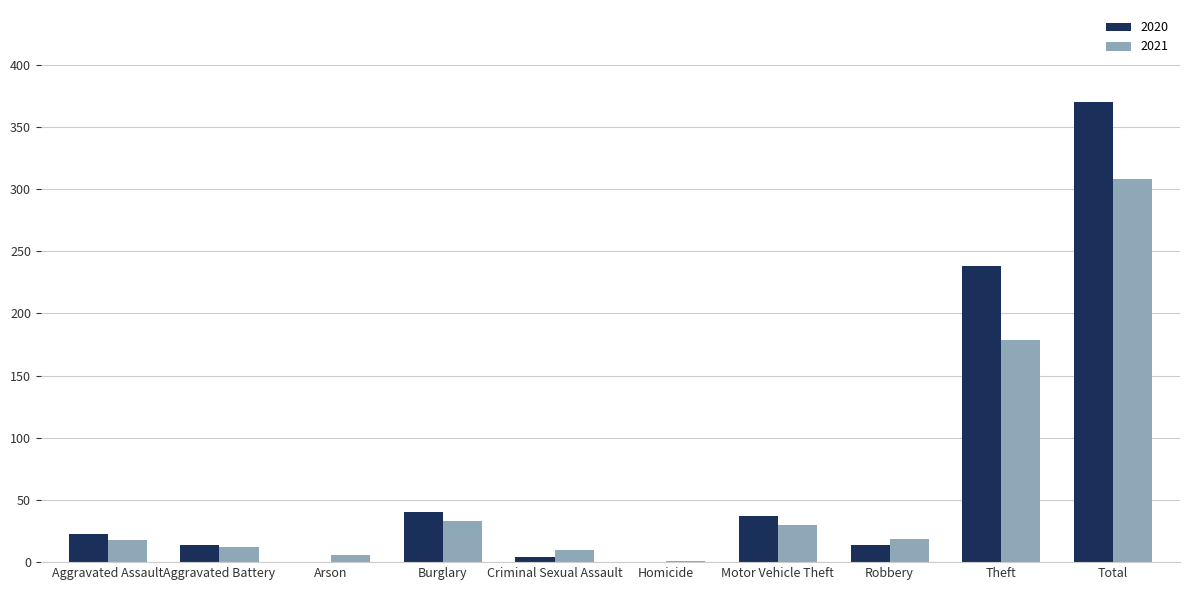

Which series has the largest range (max minus min)?

2020